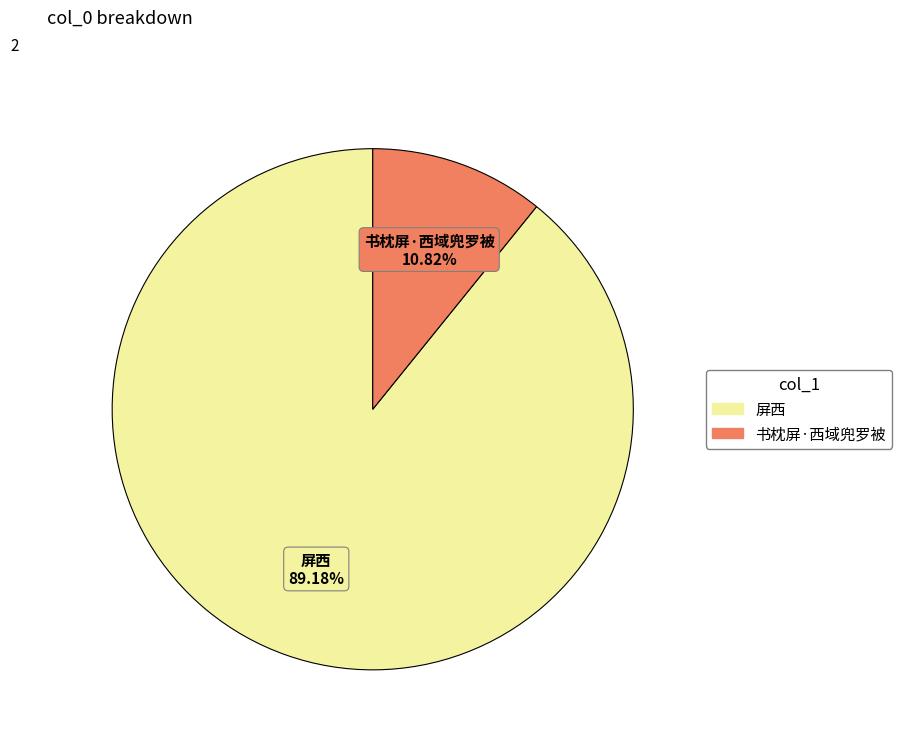

Is 书枕屏·西域兜罗被 the majority of the pie?

No